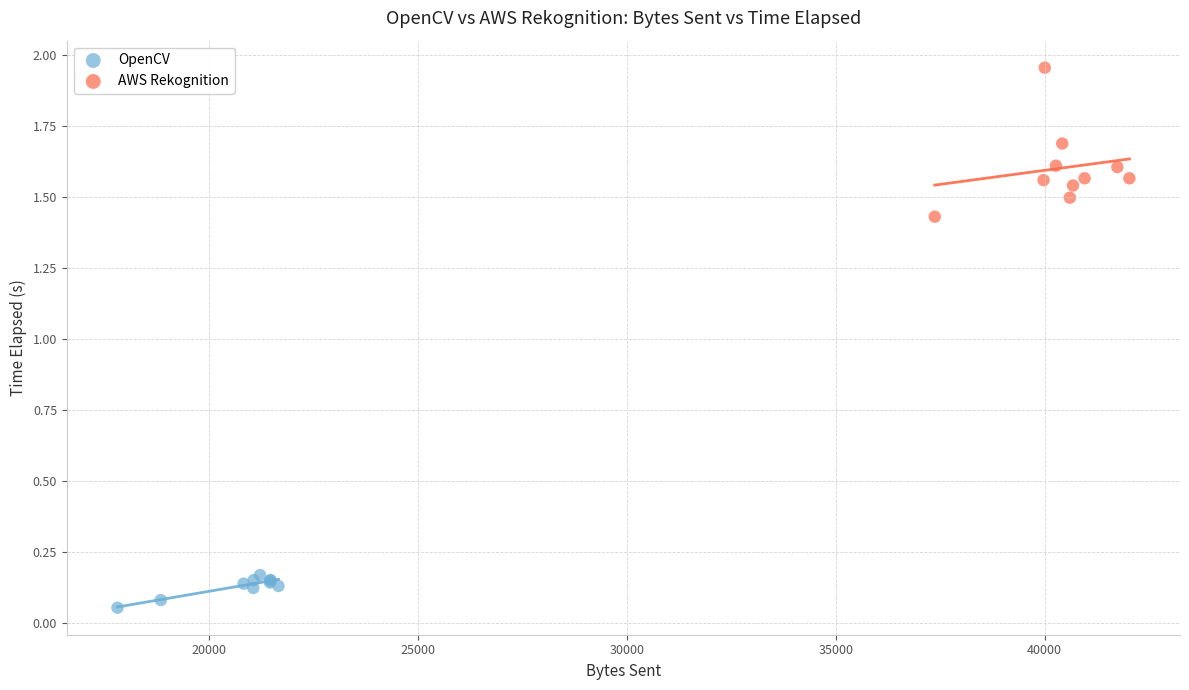

Which series contains the lowest Y value?

OpenCV